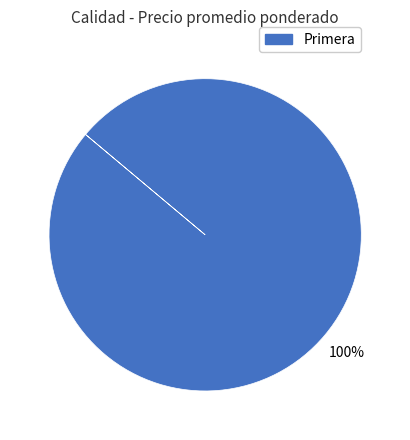

Is it true that Primera is 94% of the pie?

False